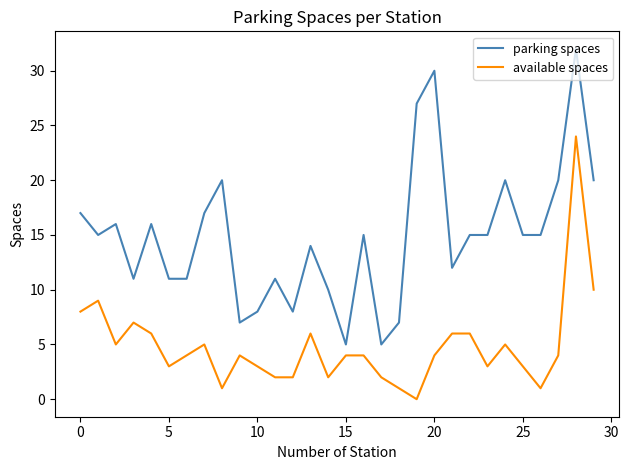

Which series has the largest total across all categories?

parking spaces